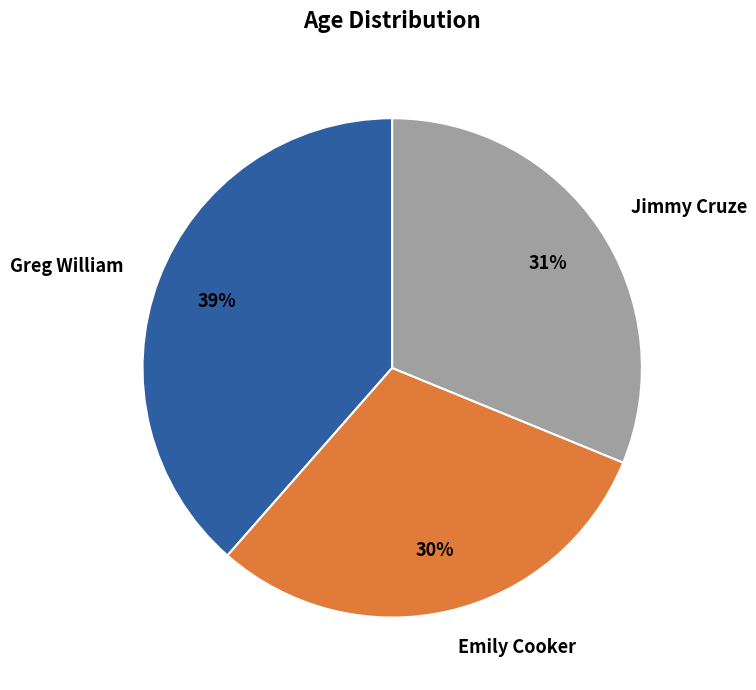

Between Greg William and Jimmy Cruze, which is larger?

Greg William